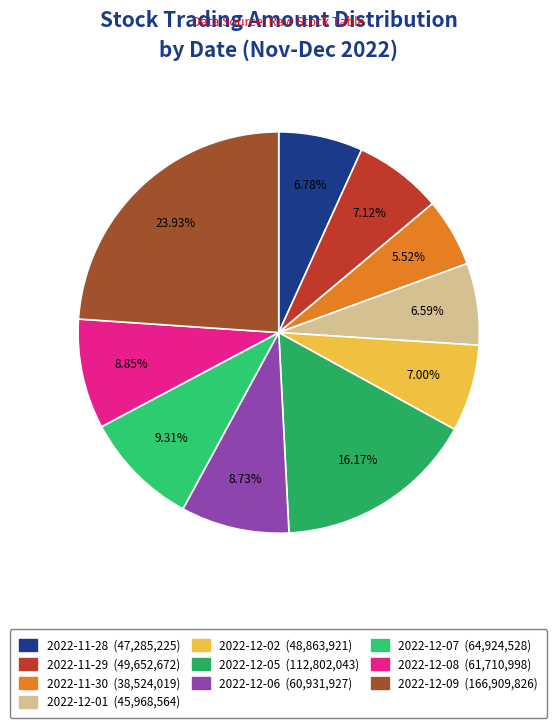

Rank the categories by value from highest to lowest.

2022-12-09, 2022-12-05, 2022-12-07, 2022-12-08, 2022-12-06, 2022-11-29, 2022-12-02, 2022-11-28, 2022-12-01, 2022-11-30